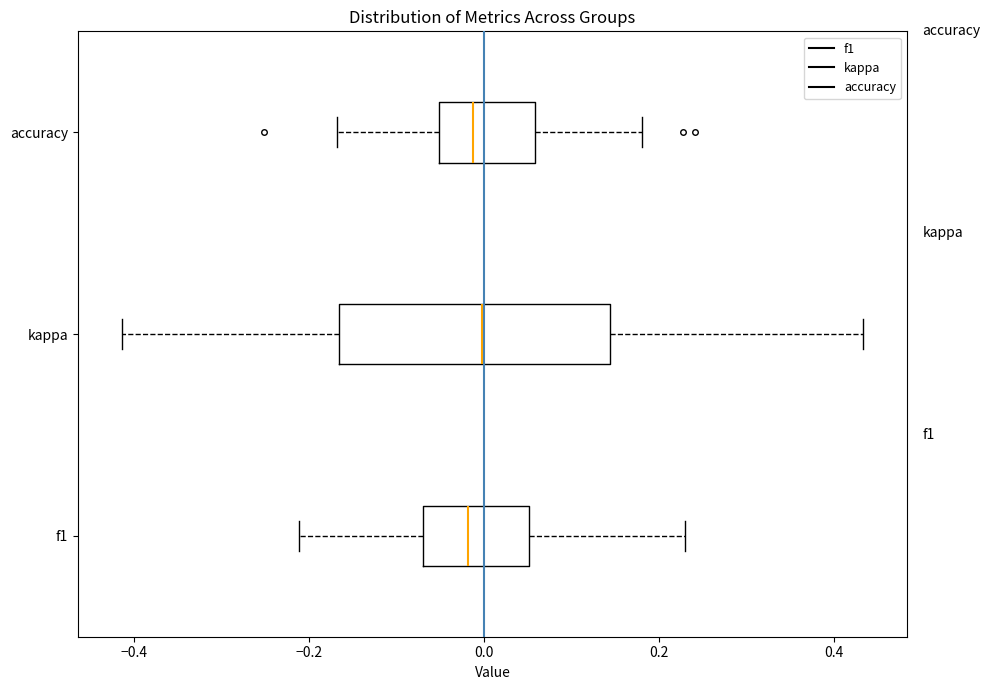

Reading bottom to top, read every box against the x-axis: the position of its median line, the range the box covers, and the ends of its whiskers. The values are not printed on the chart, so give them approximately, as read against the axis.

f1: median -0.02, box -0.06 to 0.06, whiskers -0.22 to 0.22
kappa: median 0.00, box -0.16 to 0.14, whiskers -0.42 to 0.44
accuracy: median -0.02, box -0.06 to 0.06, whiskers -0.16 to 0.18